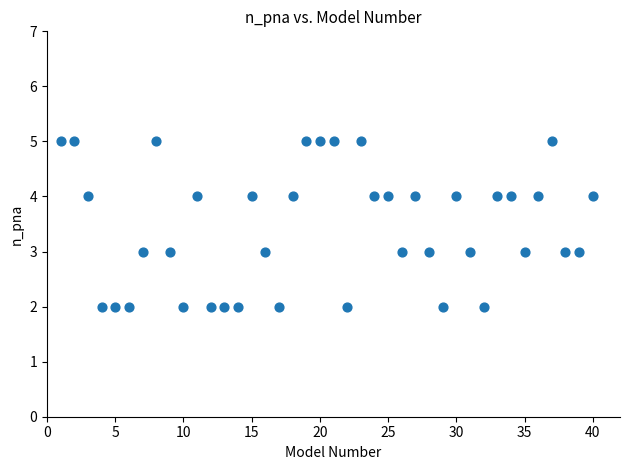

What is the range of X values (max minus min)?

39